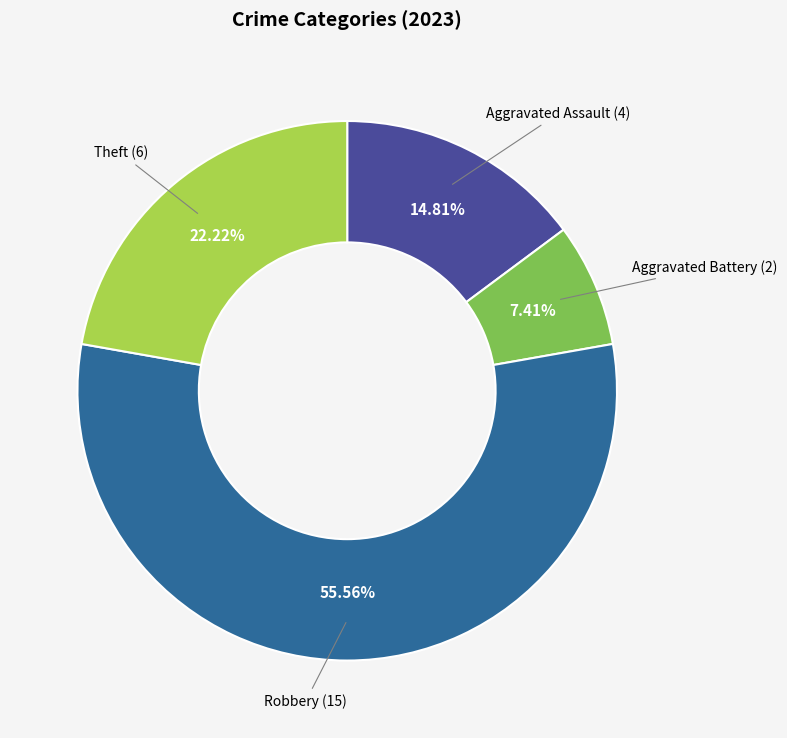

Count the number of slices in the pie.

4